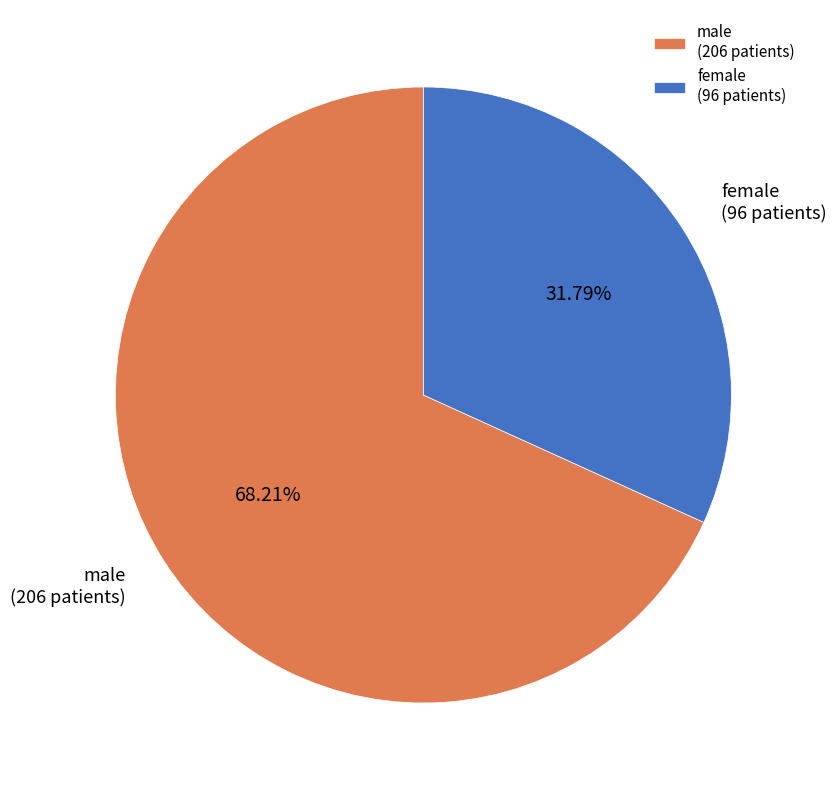

Approximately how many times larger is the value at male (206 patients) compared to female (96 patients)?

2.1